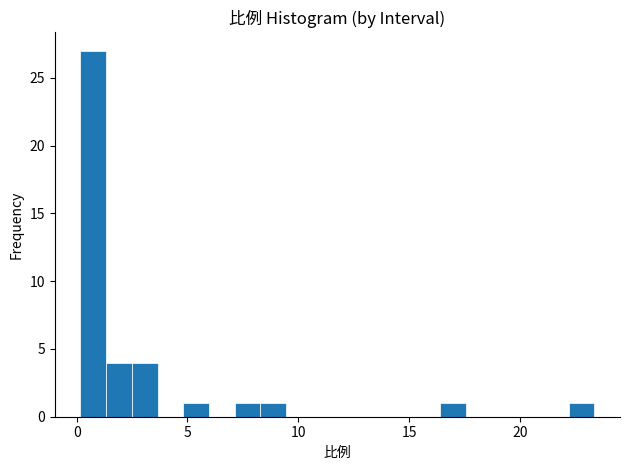

Around what value on the x-axis is the tallest bar? Give the approximate position of its centre, as read against the axis.

0.5